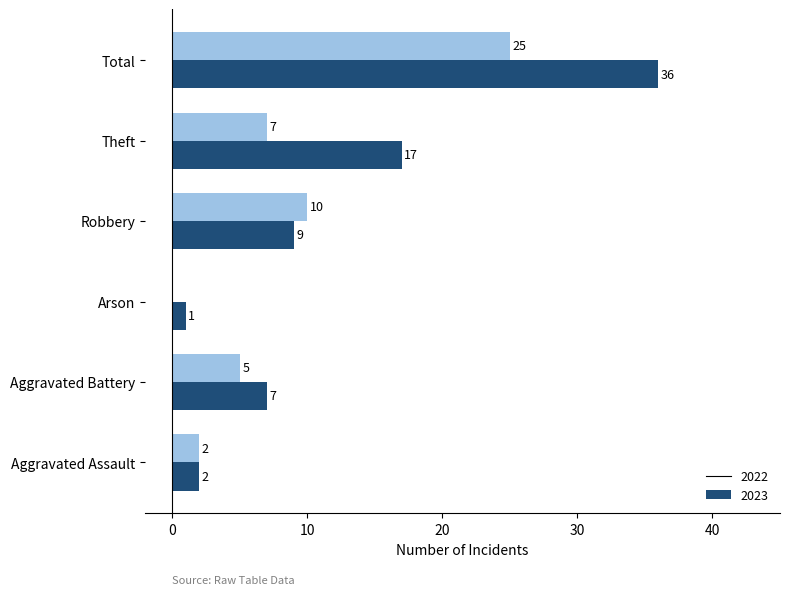

The value of 2023 at Robbery is 16. True or false?

False